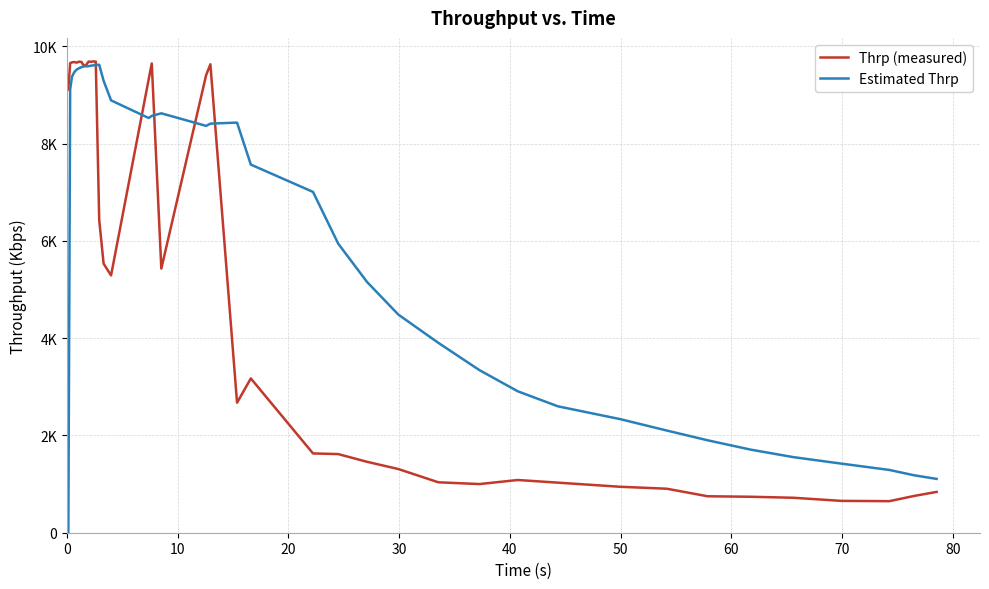

Does the chart display data point markers on the line(s)?

No